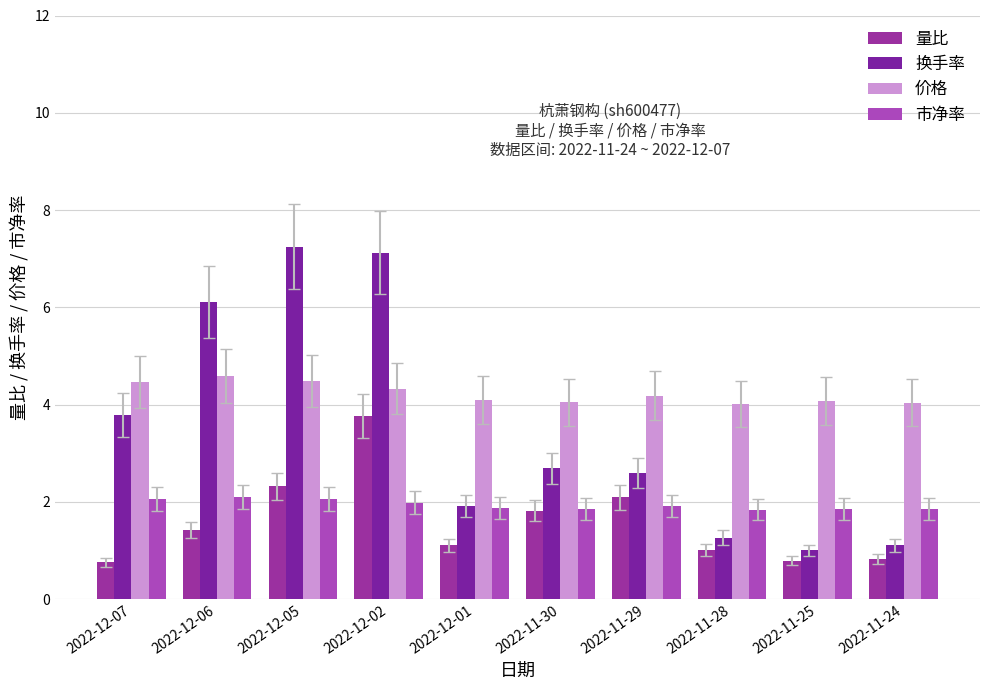

Rank the series at 2022-11-24 from highest to lowest value.

价格, 市净率, 换手率, 量比